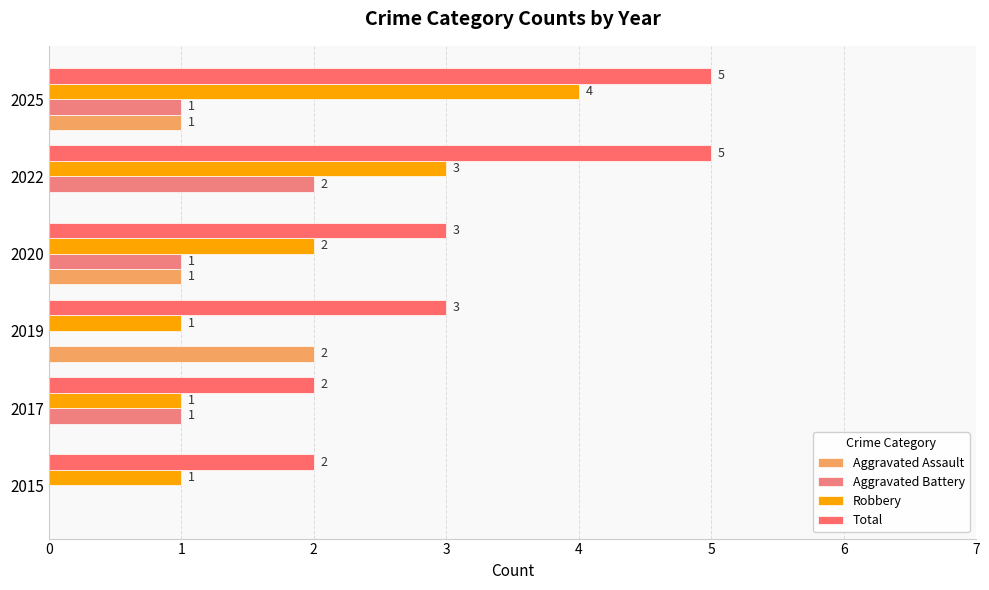

Count the number of data series in this chart.

4